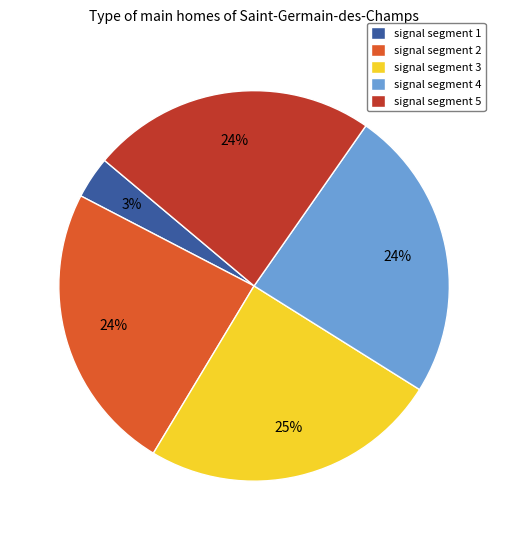

Which category has the biggest portion of the pie?

signal segment 3